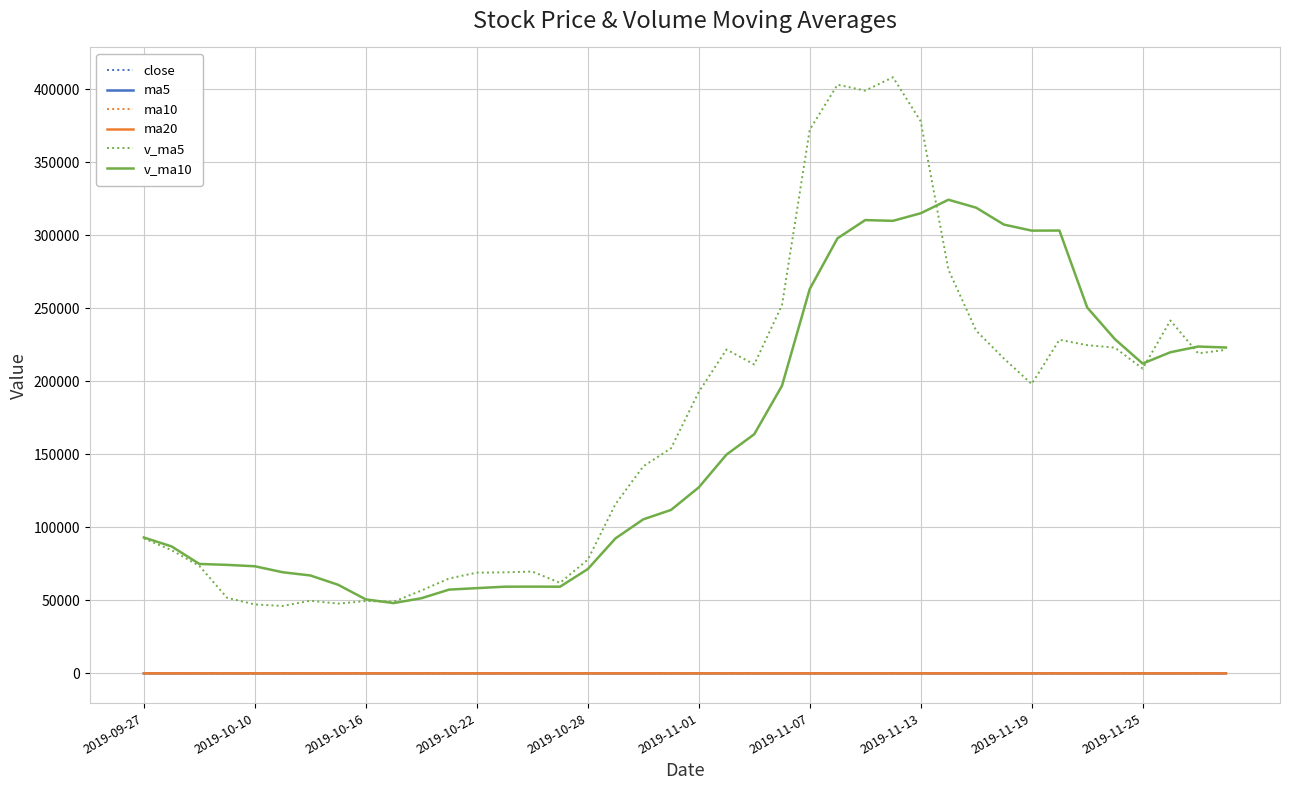

Which series has the largest range (max minus min)?

v_ma5